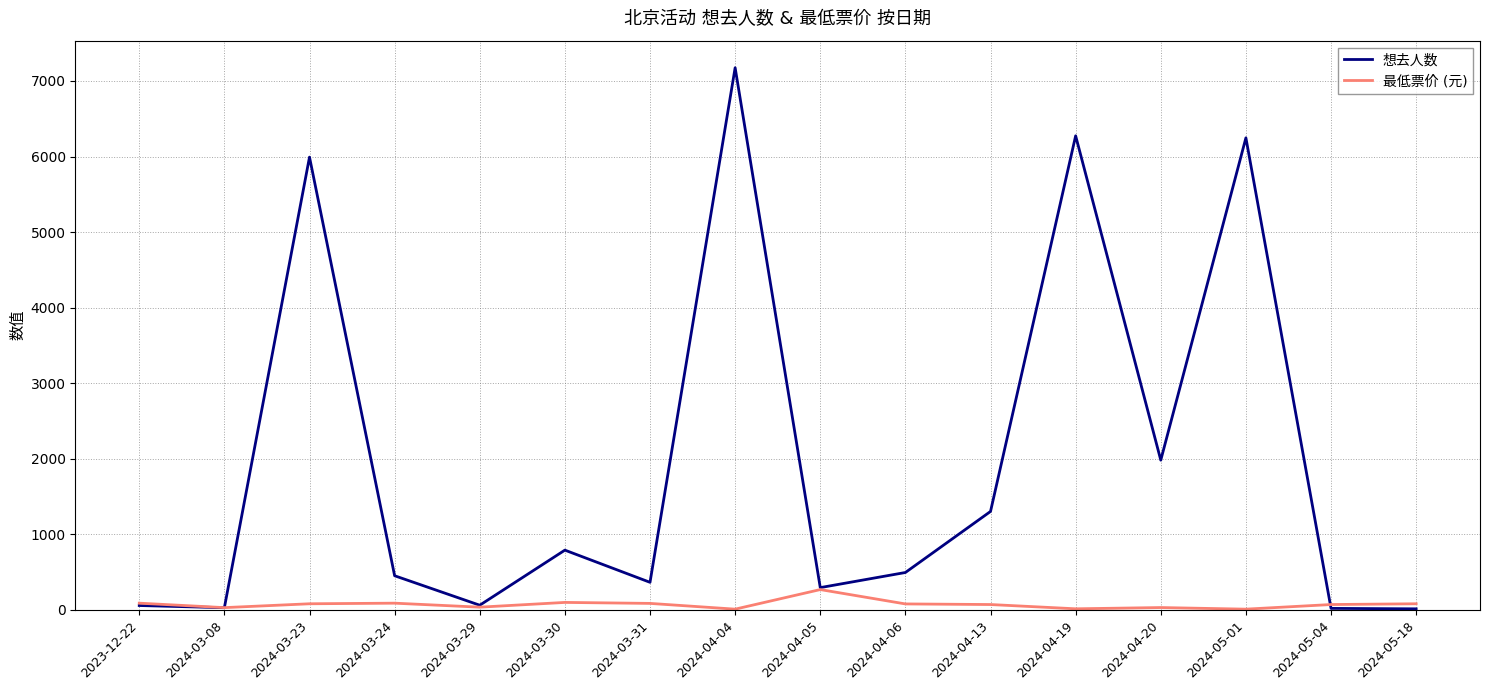

What is the difference between the 想去人数 values at 2024-04-04 and 2024-04-20?

5194.0